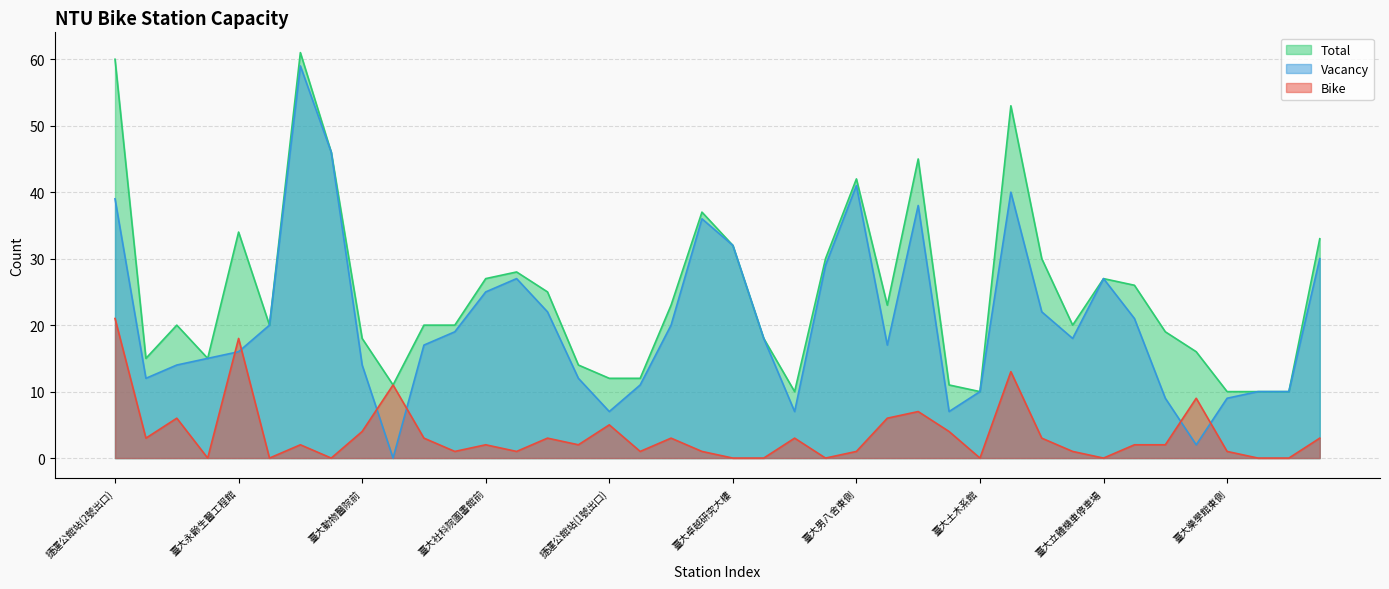

True or false: Bike has a value of 0 at 臺大農化新館西側.

True